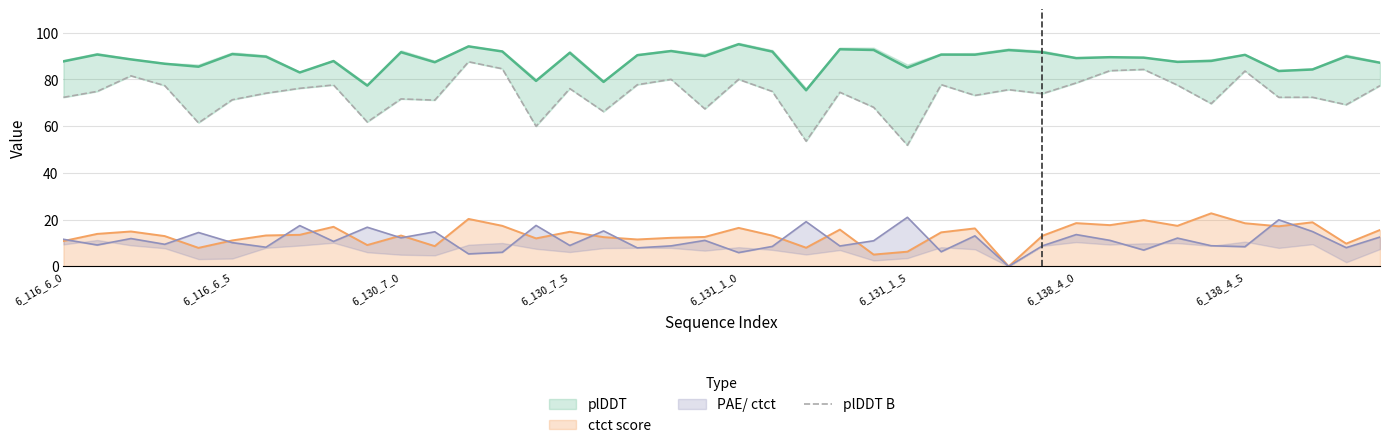

Between 33 and 39, which is larger?

33